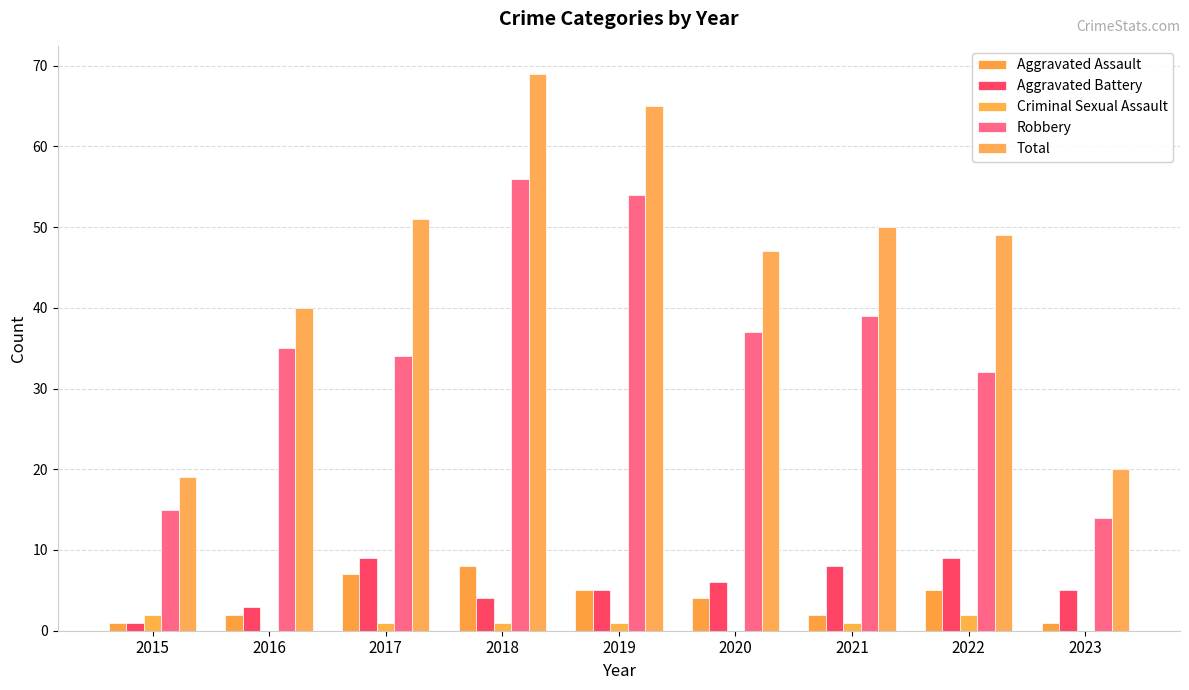

List the labels in order of Aggravated Assault value, smallest first.

2015, 2023, 2016, 2021, 2020, 2019, 2022, 2017, 2018